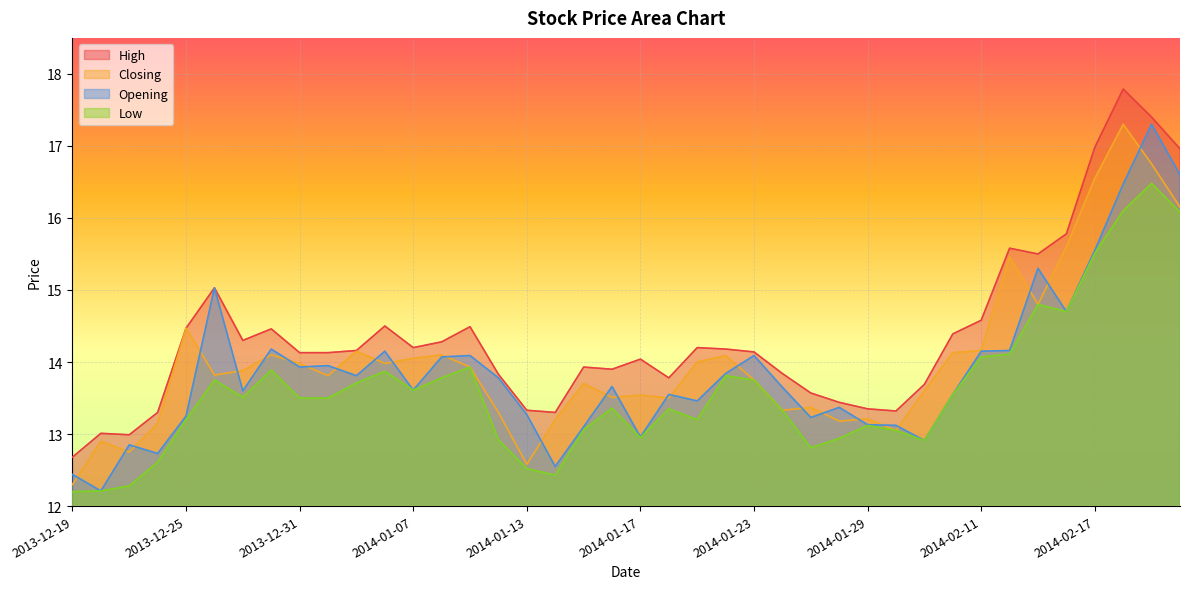

Which category has the lowest value across all series?

2013-12-19